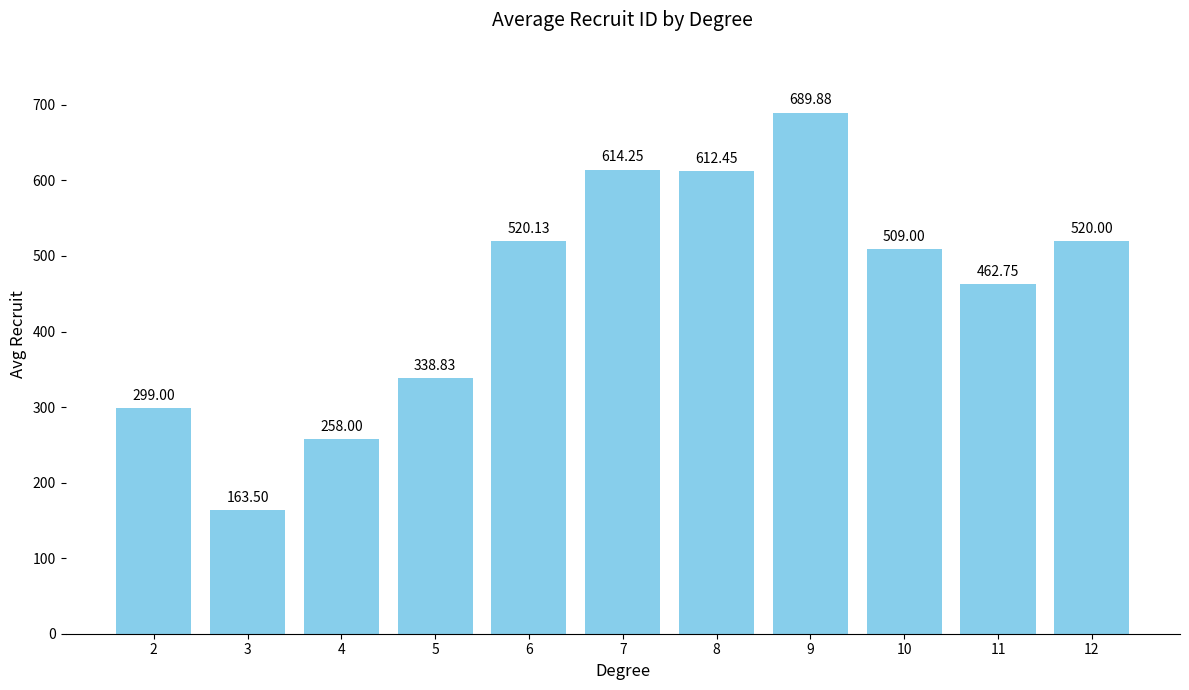

What value does the data have at 5?

338.8